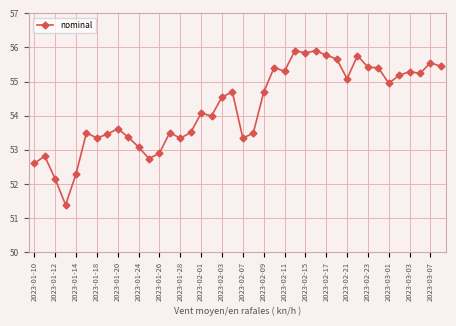

What is the difference between the maximum and minimum values?

4.5